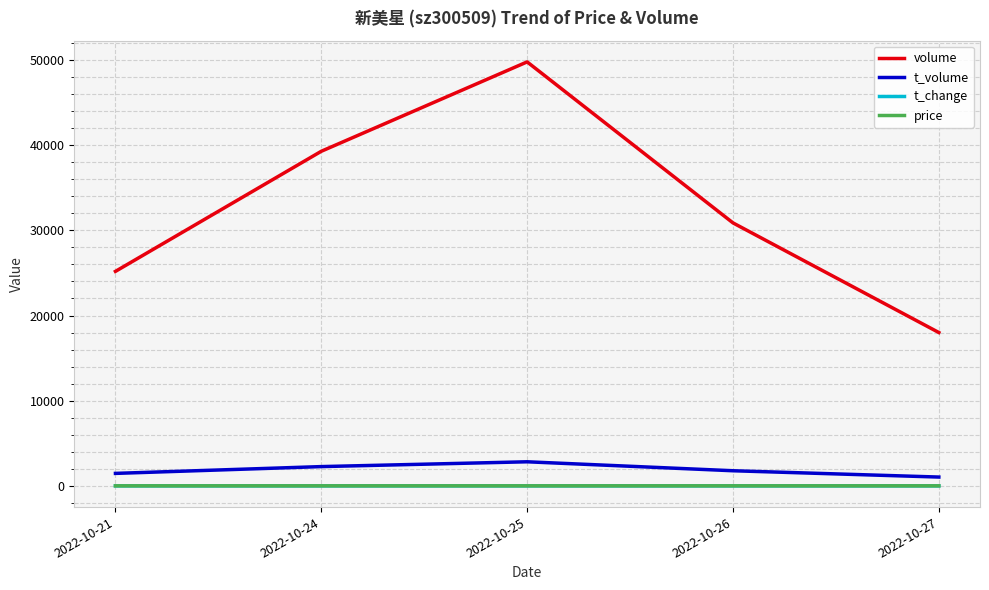

The value of t_change at 2022-10-24 is 1.6. True or false?

True